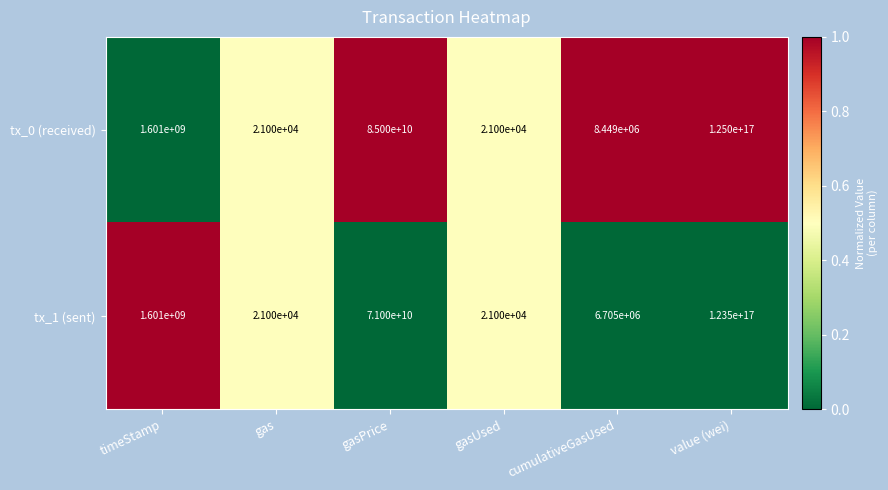

The value of tx_1 (sent) at timeStamp is 1601000000. True or false?

True